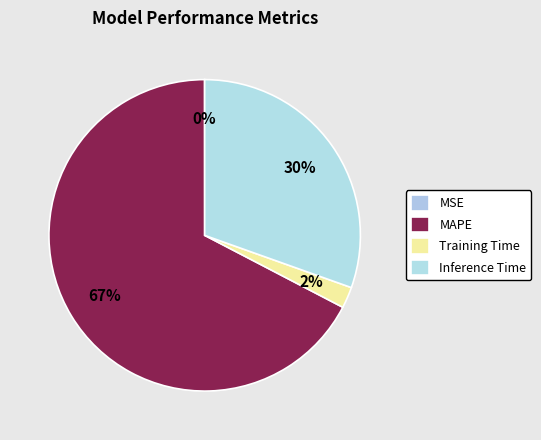

To the nearest percent, what is the difference between the MAPE and MSE slice percentages?

67%